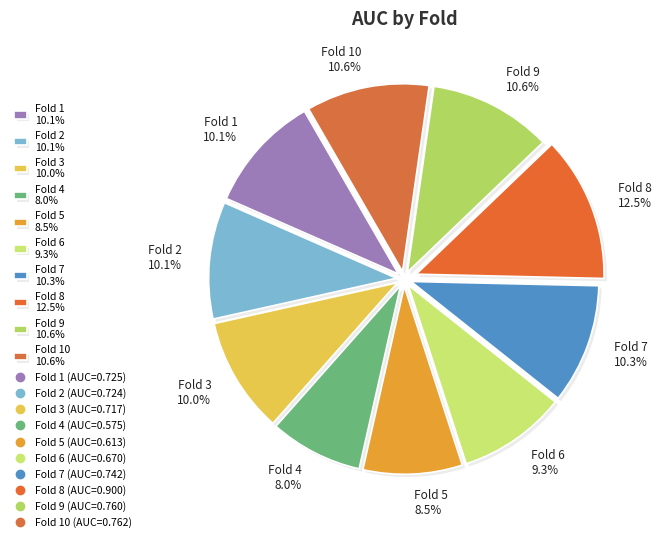

What is the largest slice in the pie chart?

Fold 8 12.5%